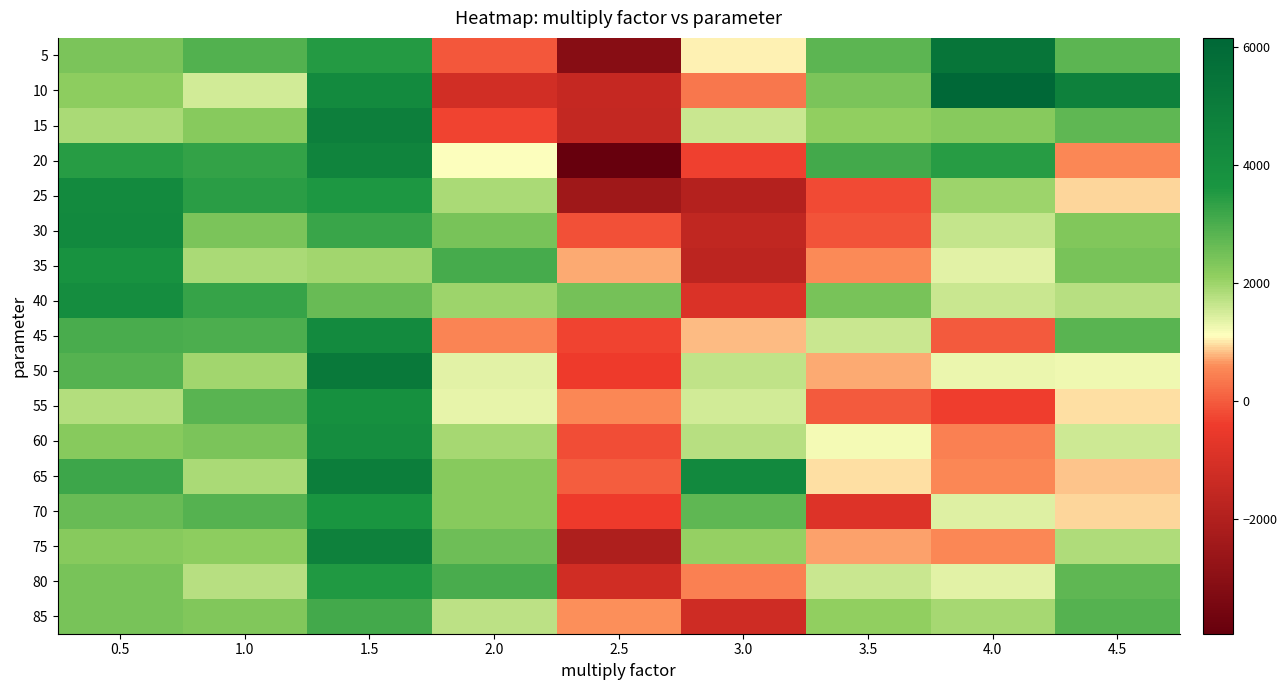

List the series in order of their peak value, highest first.

10, 5, 50, 65, 15, 75, 20, 30, 45, 25, 60, 40, 55, 35, 70, 80, 85